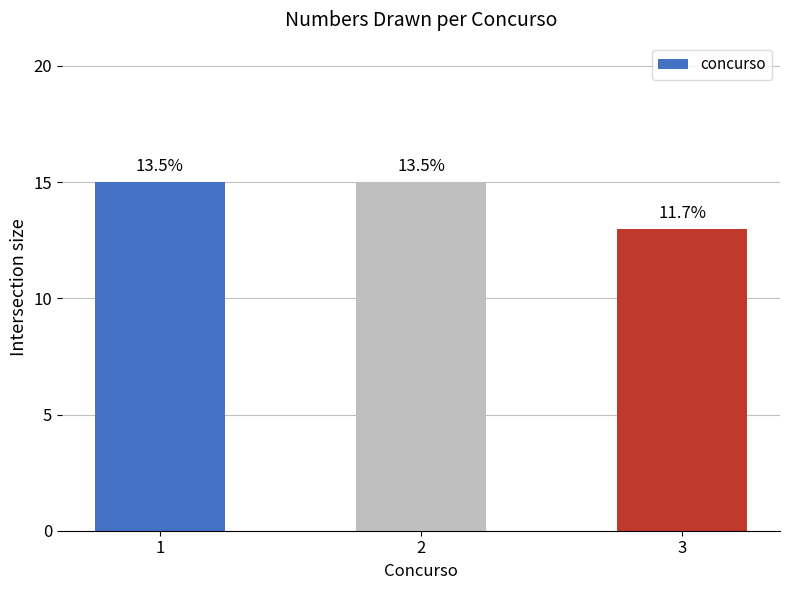

What is the sum of the values at 1 and 2?

30